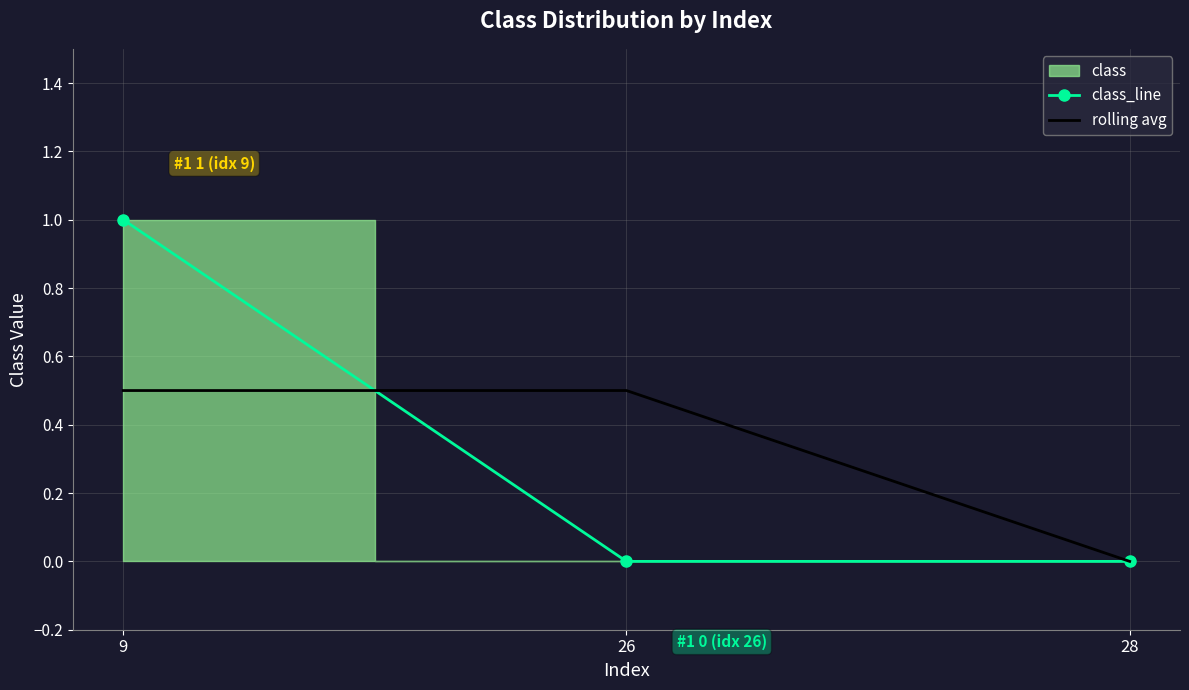

What is the approximate value of class_line at 9?

1.0